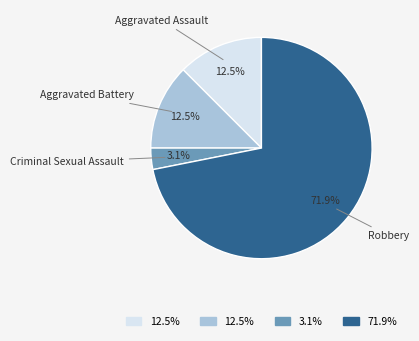

Is there any slice that represents more than half of the pie?

Yes